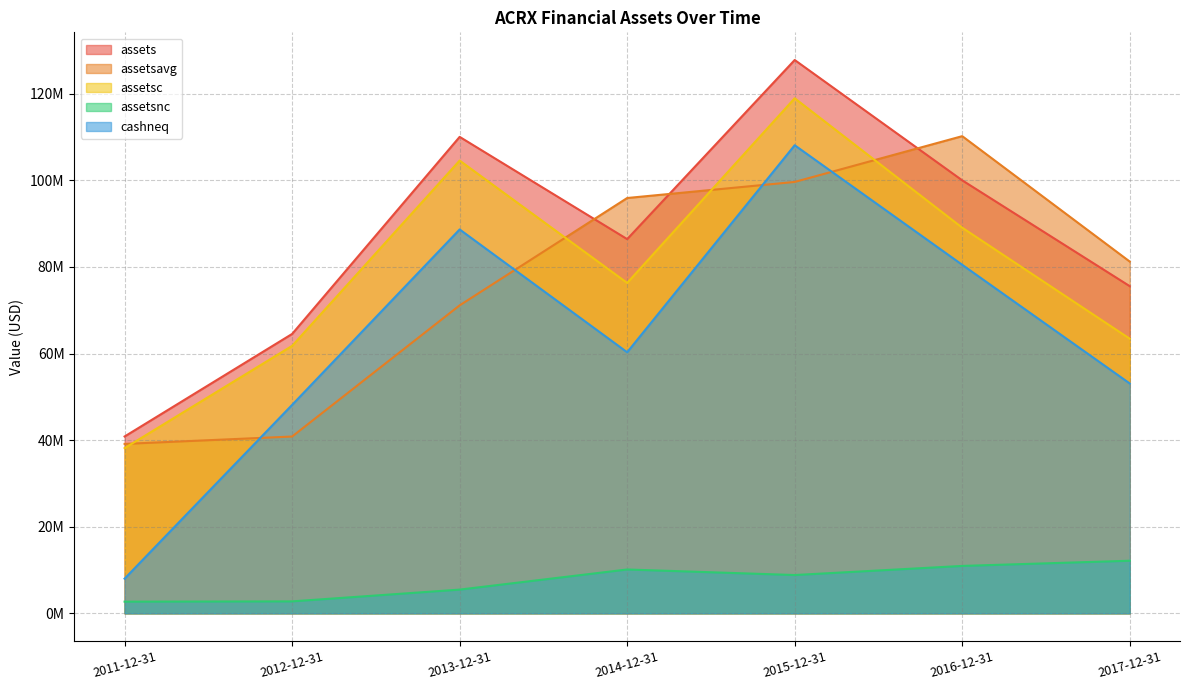

At 2013-12-31, list the series in order from smallest to largest.

assetsnc, assetsavg, cashneq, assetsc, assets